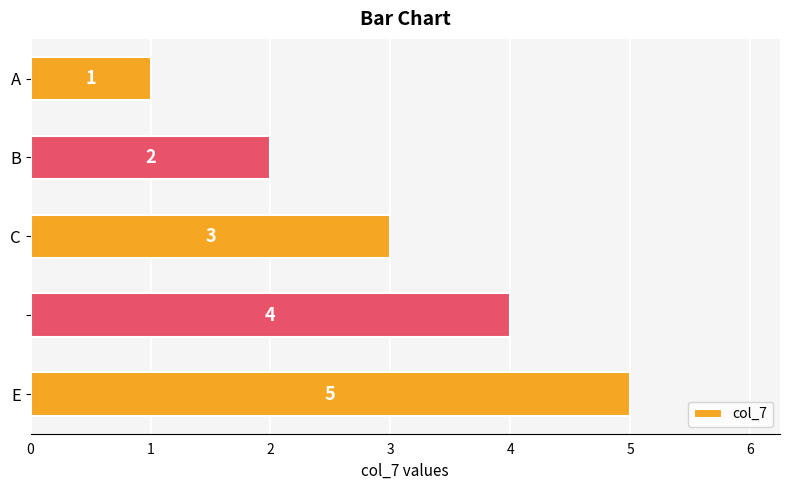

Count the values in the range 2 to 4.

3